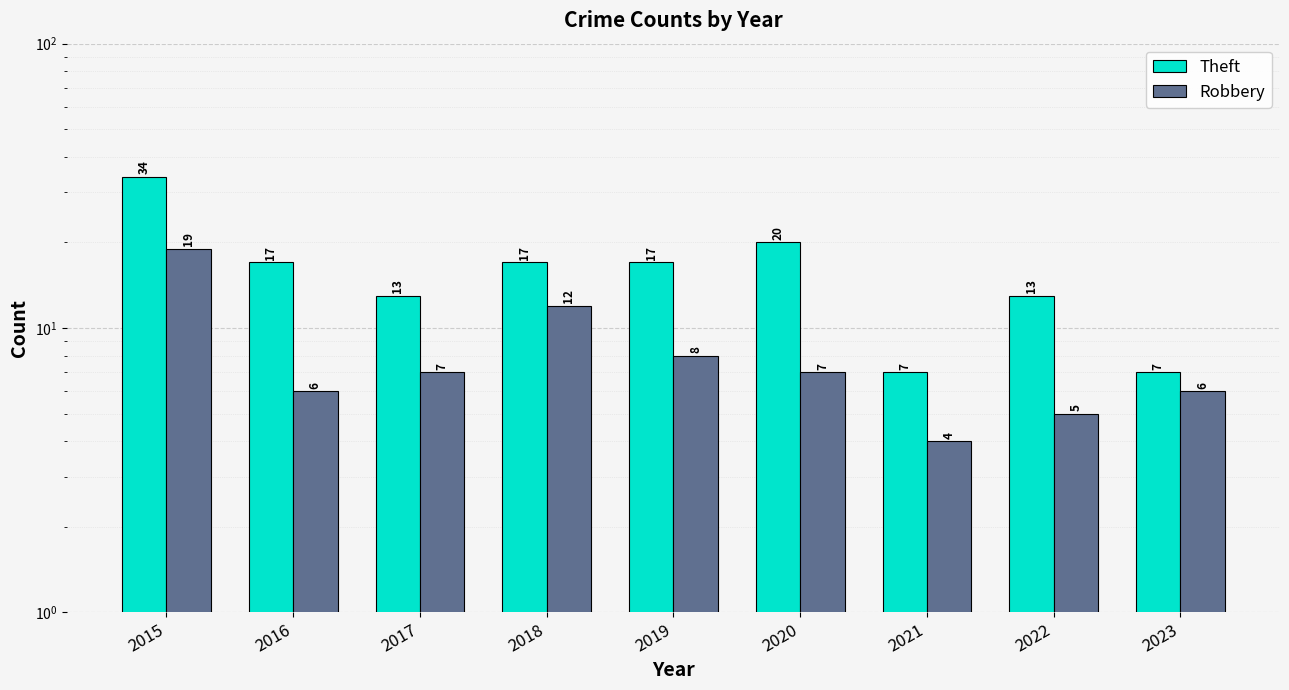

Reading left to right, what are all the values shown in this chart?

Theft: 2015=34	2016=17	2017=13	2018=17	2019=17	2020=20	2021=7	2022=13	2023=7
Robbery: 2015=19	2016=6	2017=7	2018=12	2019=8	2020=7	2021=4	2022=5	2023=6